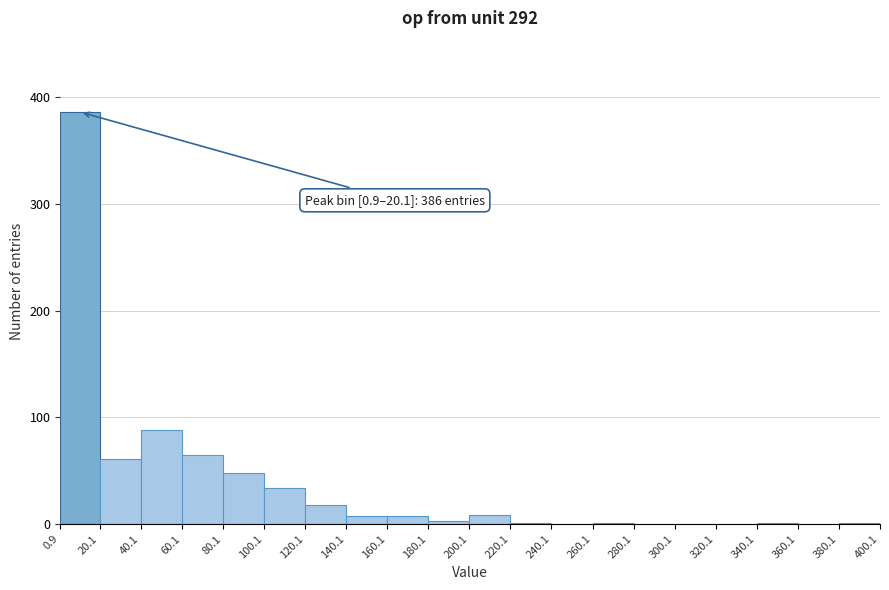

Which range on the x-axis has the tallest bar?

0.9 to 20.1